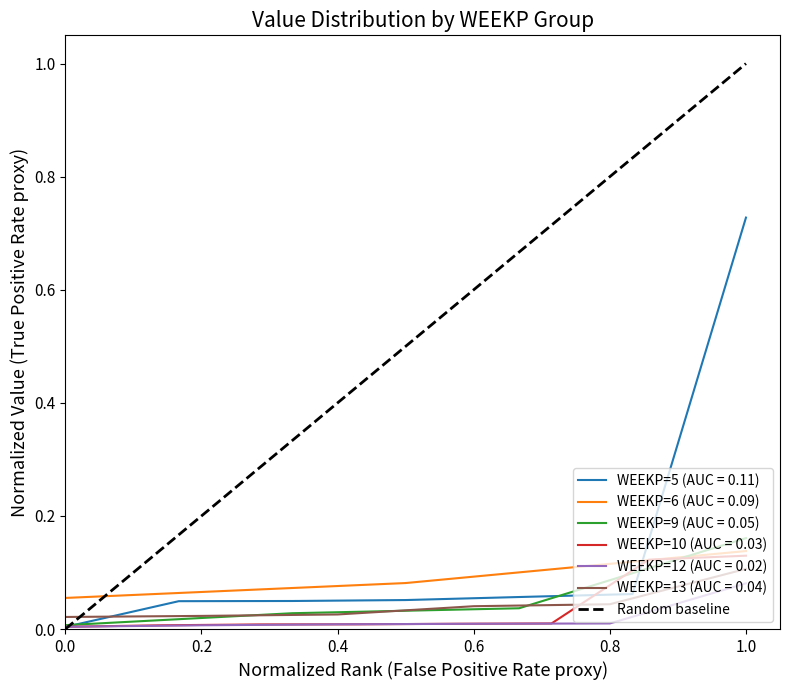

Is it true that WEEKP=12 (AUC = 0.02) equals 0.0 at 0.6?

True